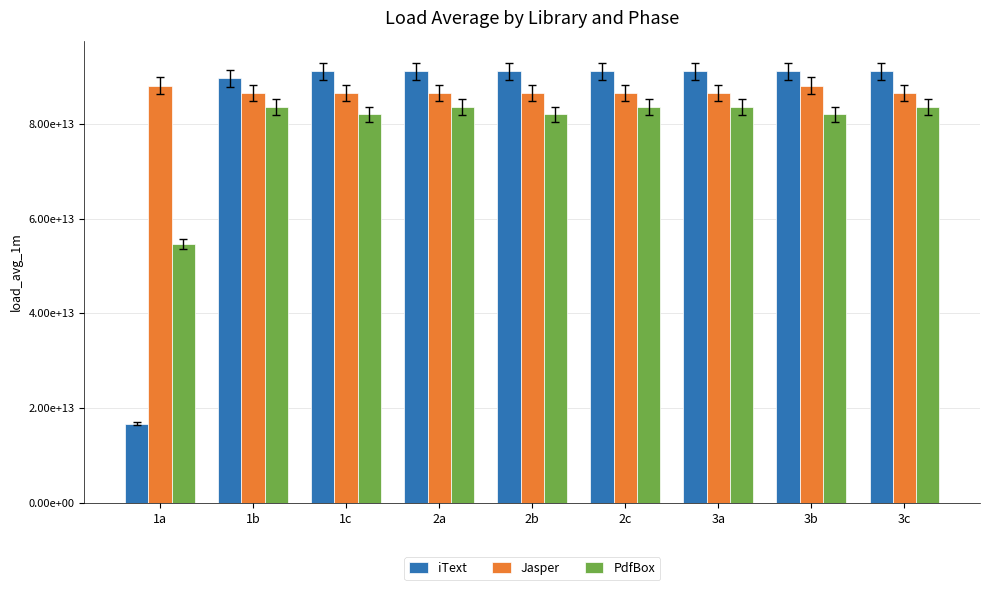

Does the chart contain any negative values?

No